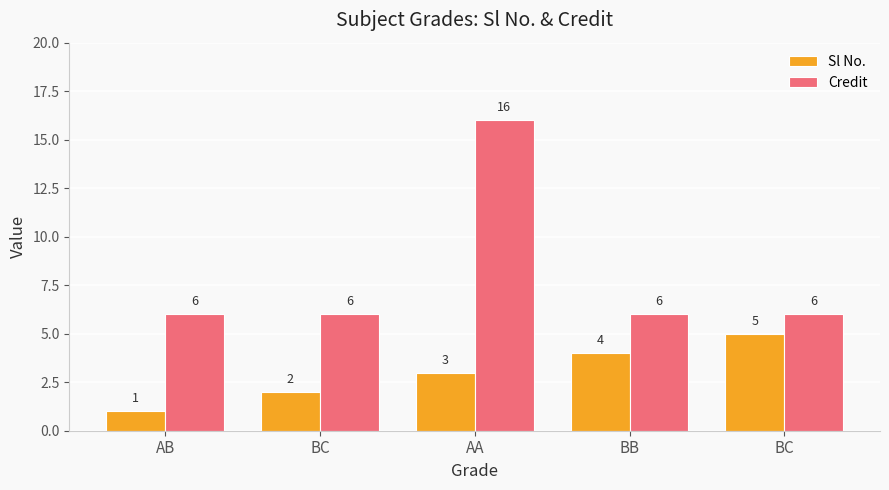

Are the bars horizontal?

No